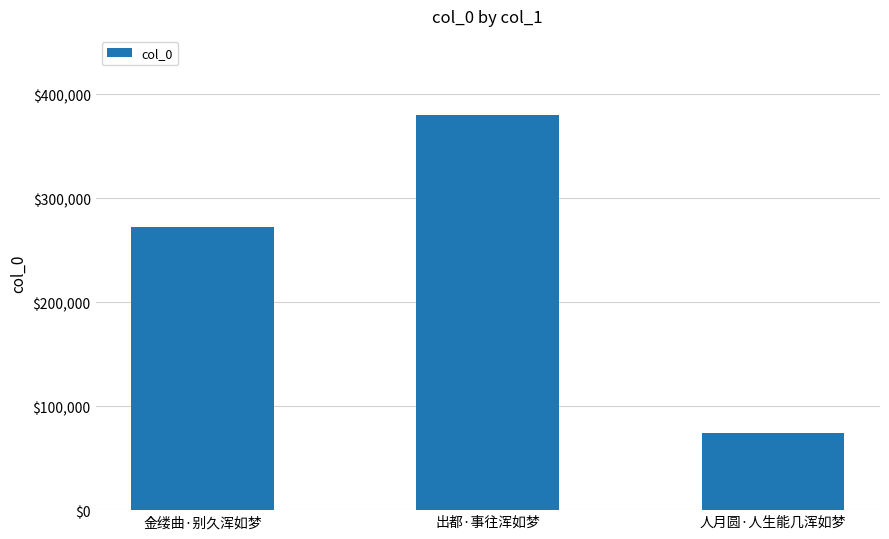

Reading left to right, transcribe all the data shown in this chart.

金缕曲·别久浑如梦=272403	出都·事往浑如梦=380092	人月圆·人生能几浑如梦=74421